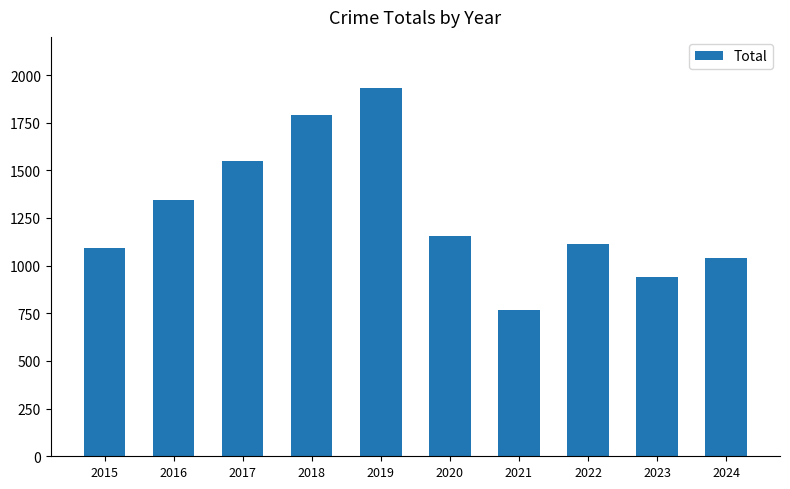

Count the number of data series in this chart.

1